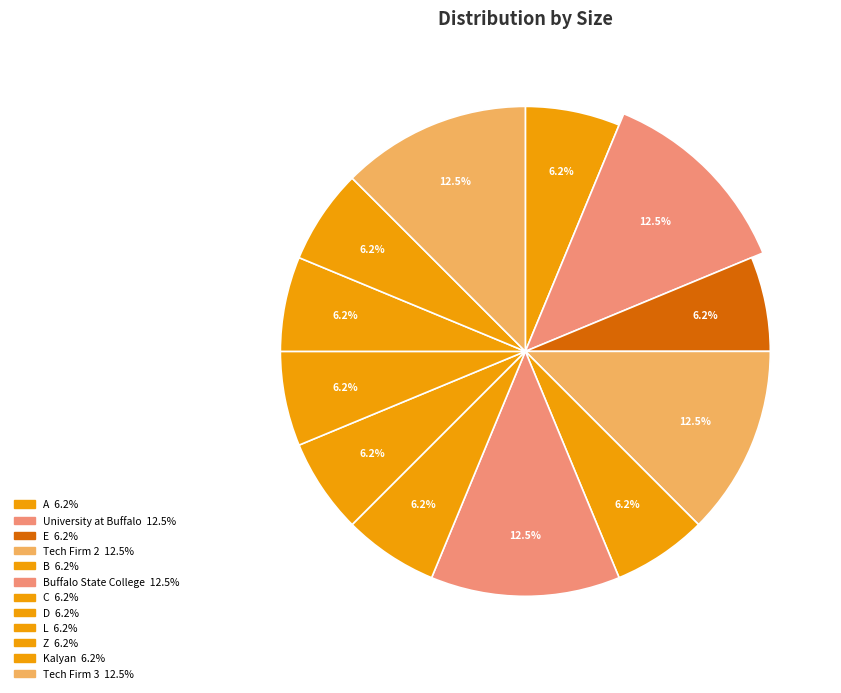

How many segments does this pie chart have?

12